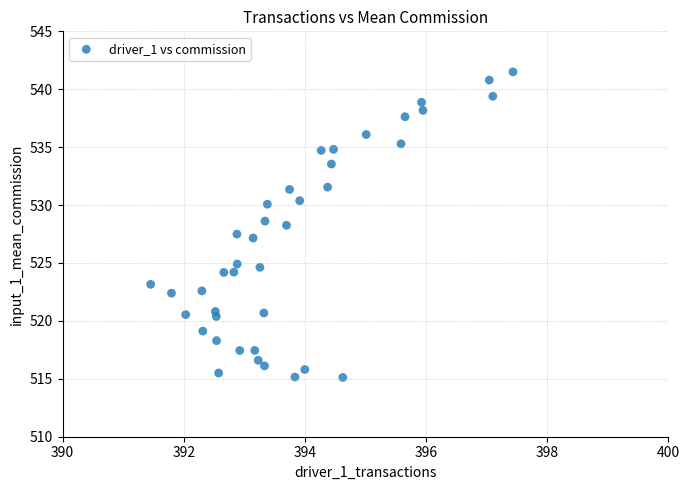

What is the range of X values (max minus min)?

6.0